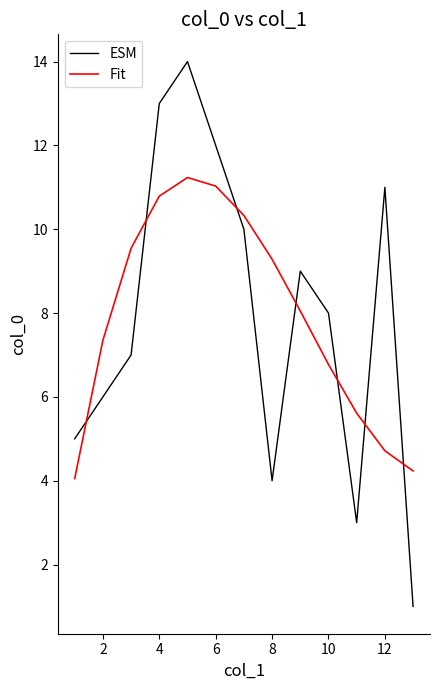

What is the smallest value displayed?

1.0